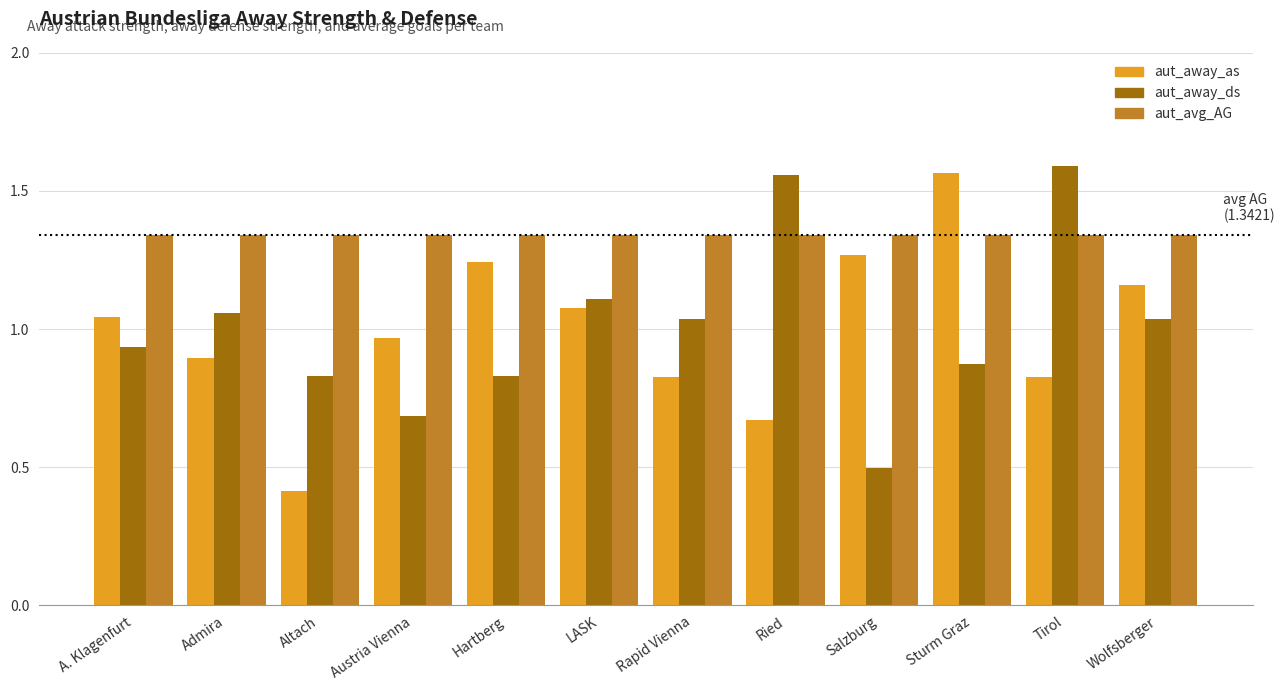

True or false: aut_away_ds has a value of 0.2 at Altach.

False